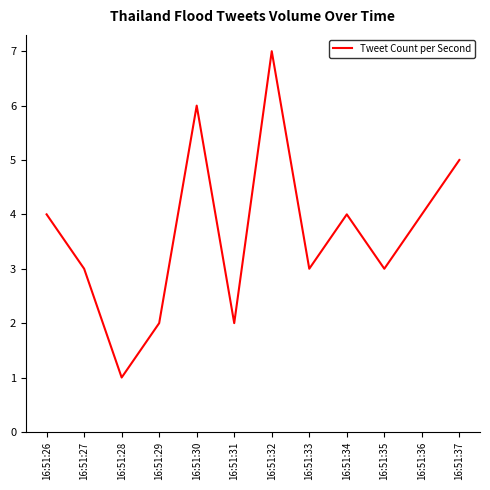

Does the chart display data point markers on the line(s)?

No